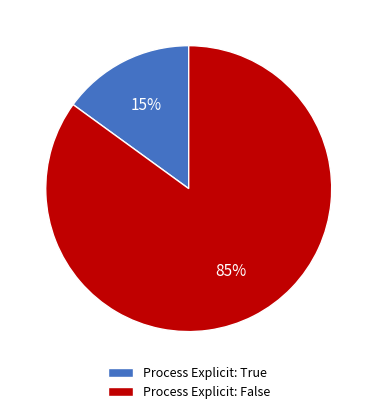

Does Process Explicit: True represent more than half of the total?

No